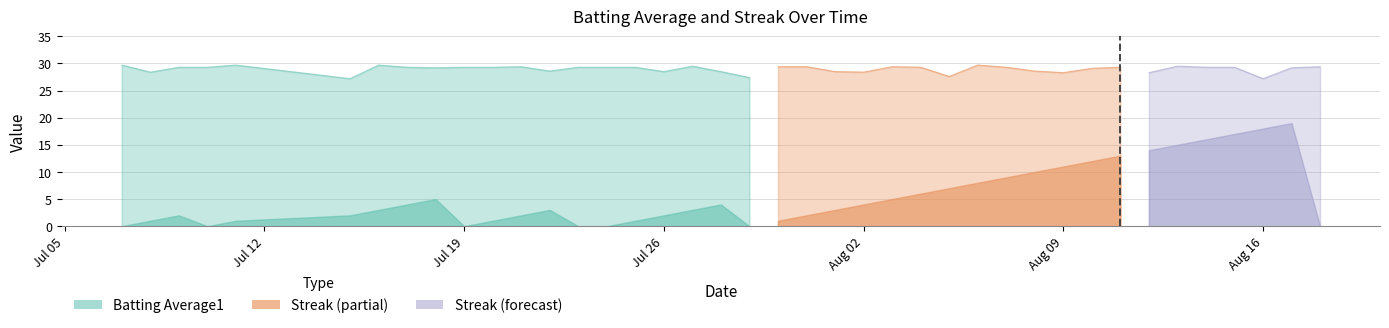

At 5, list the series in order from smallest to largest.

Batting Average1, Streak